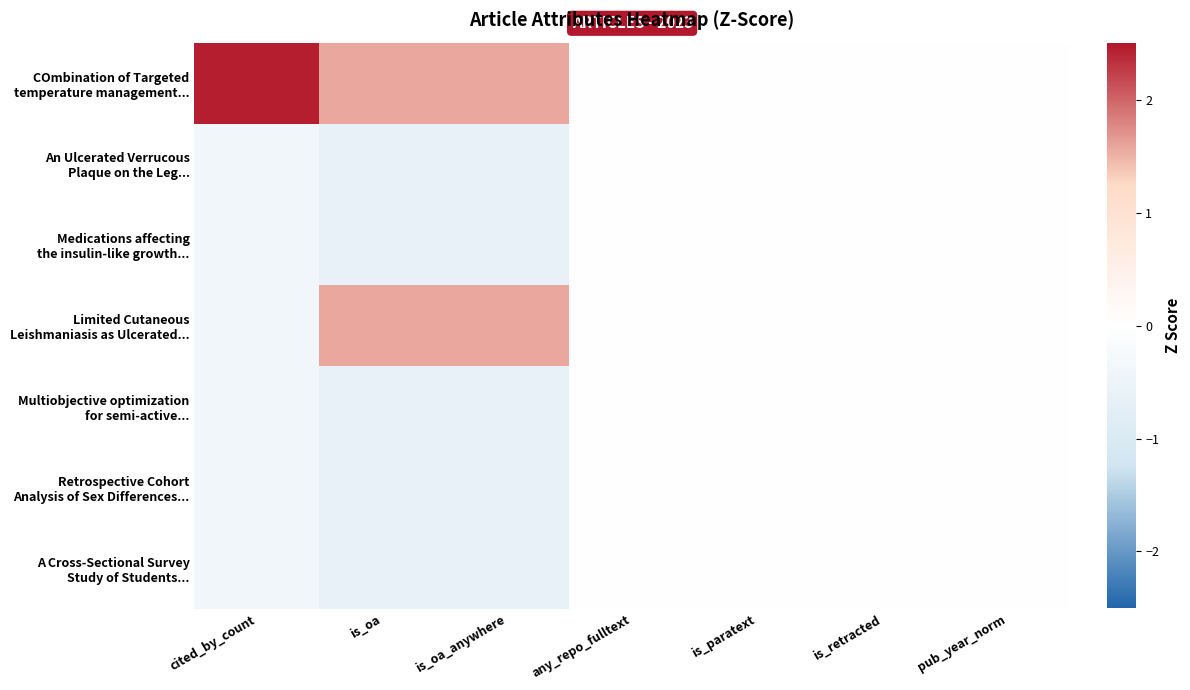

Between is_oa_anywhere and is_oa, which is larger?

is_oa_anywhere